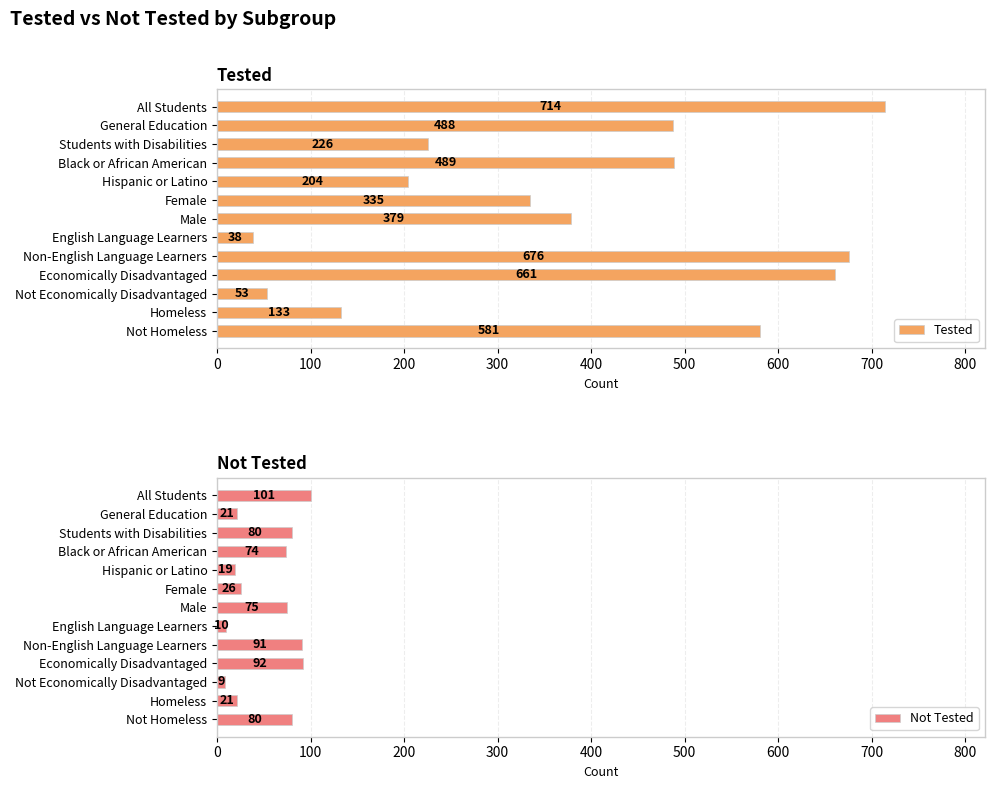

How many bars are there in total?

26